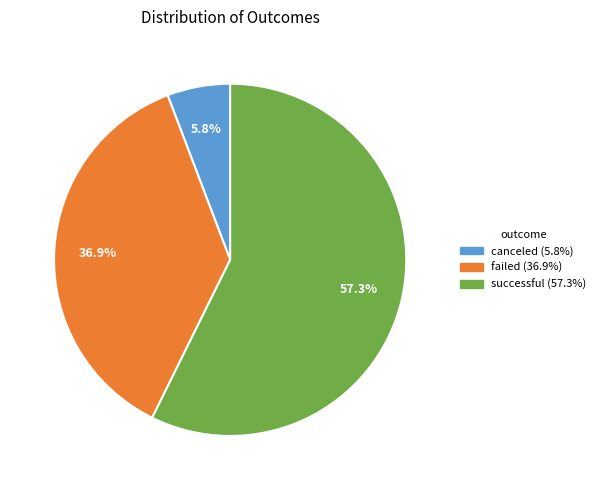

To the nearest percent, what is the difference between the failed and canceled slice percentages?

31%